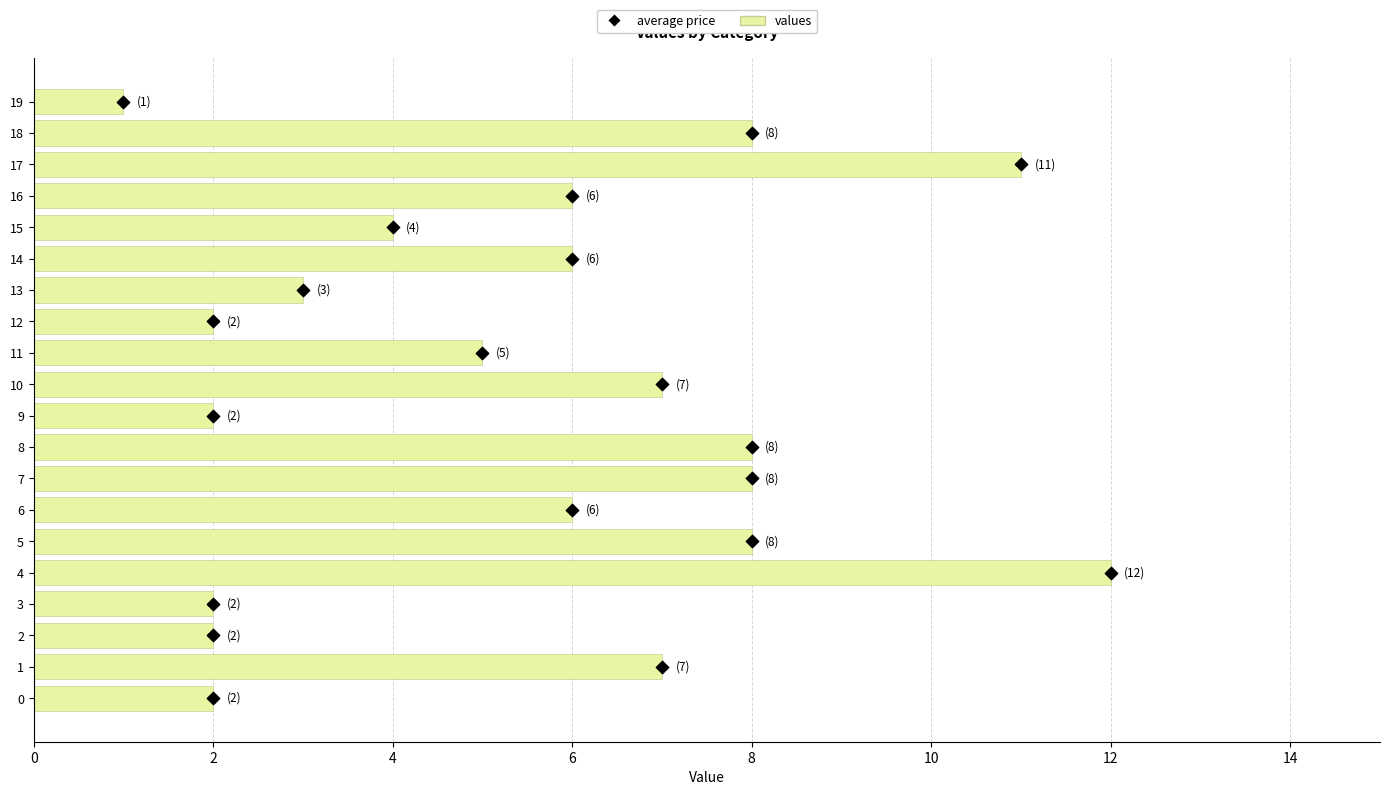

Is the value of values at 13 greater than the value of average price at 11?

No